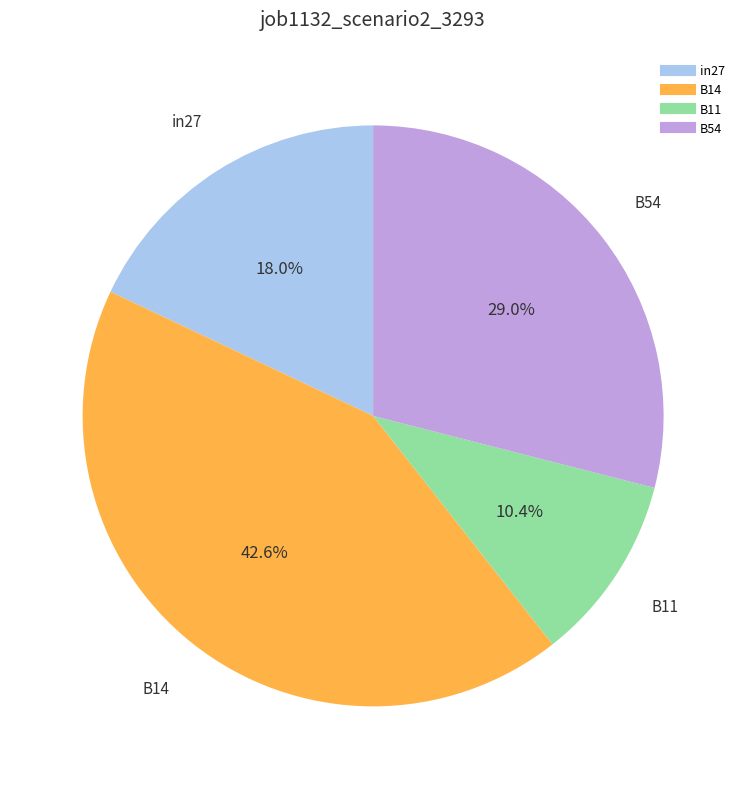

How many slices are in this pie chart?

4